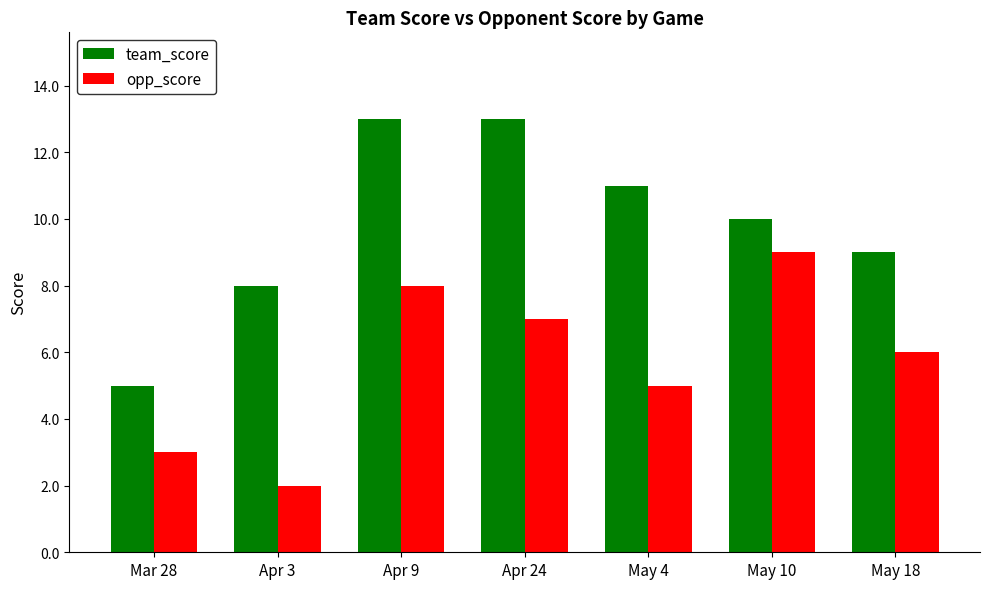

Rank the categories by opp_score value from highest to lowest.

May 10, Apr 9, Apr 24, May 18, May 4, Mar 28, Apr 3